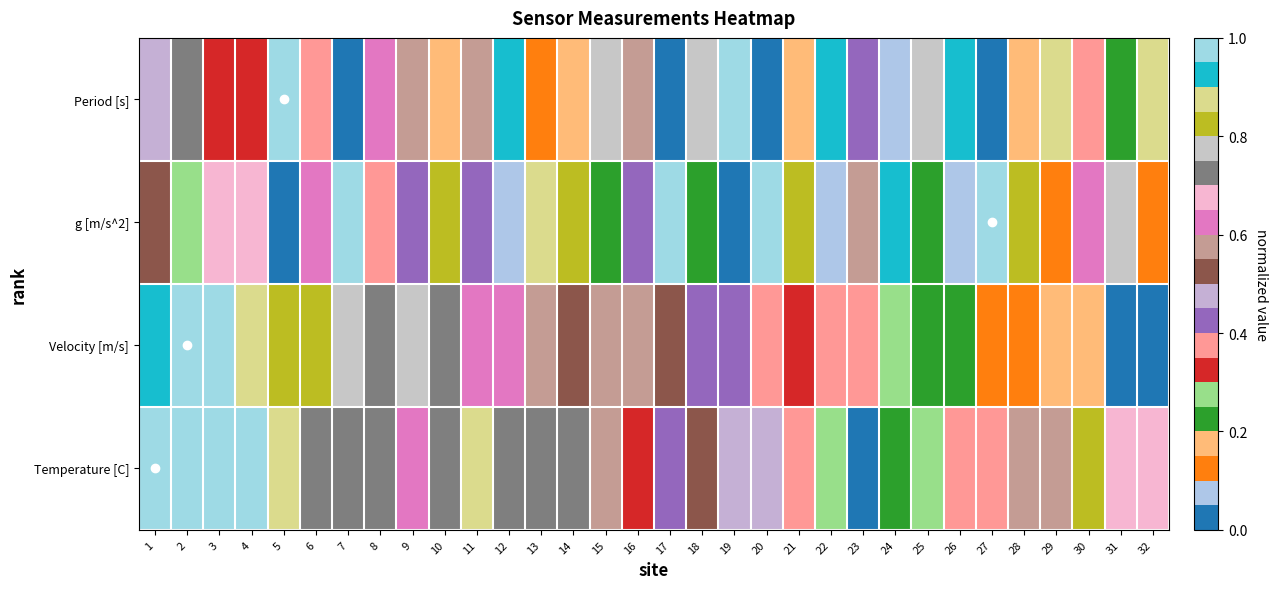

Reading left to right, transcribe all the data shown in this chart.

Period [s]: 1=0.5	2=0.7	3=0.3	4=0.3	5=1.0	6=0.4	7=0.0	8=0.6	9=0.6	10=0.2	11=0.6	12=0.9	13=0.1	14=0.2	15=0.8	16=0.6	17=0.0	18=0.8	19=1.0	20=0.0	21=0.2	22=0.9	23=0.4	24=0.1	25=0.8	26=0.9	27=0.0	28=0.2	29=0.9	30=0.4	31=0.2	32=0.9
g [m/s^2]: 1=0.5	2=0.3	3=0.7	4=0.7	5=0.0	6=0.6	7=1.0	8=0.4	9=0.4	10=0.8	11=0.4	12=0.1	13=0.9	14=0.8	15=0.2	16=0.4	17=1.0	18=0.2	19=0.0	20=1.0	21=0.8	22=0.1	23=0.6	24=0.9	25=0.2	26=0.1	27=1.0	28=0.8	29=0.1	30=0.6	31=0.8	32=0.1
Velocity [m/s]: 1=0.9	2=1.0	3=1.0	4=0.9	5=0.8	6=0.8	7=0.8	8=0.7	9=0.8	10=0.7	11=0.6	12=0.6	13=0.6	14=0.5	15=0.6	16=0.6	17=0.5	18=0.4	19=0.4	20=0.4	21=0.3	22=0.4	23=0.4	24=0.3	25=0.2	26=0.2	27=0.1	28=0.1	29=0.2	30=0.2	31=0.0	32=0.0
Temperature [C]: 1=1.0	2=1.0	3=1.0	4=1.0	5=0.9	6=0.7	7=0.7	8=0.7	9=0.6	10=0.7	11=0.9	12=0.7	13=0.7	14=0.7	15=0.6	16=0.3	17=0.4	18=0.5	19=0.5	20=0.5	21=0.4	22=0.3	23=0.0	24=0.2	25=0.3	26=0.4	27=0.4	28=0.6	29=0.6	30=0.8	31=0.7	32=0.7